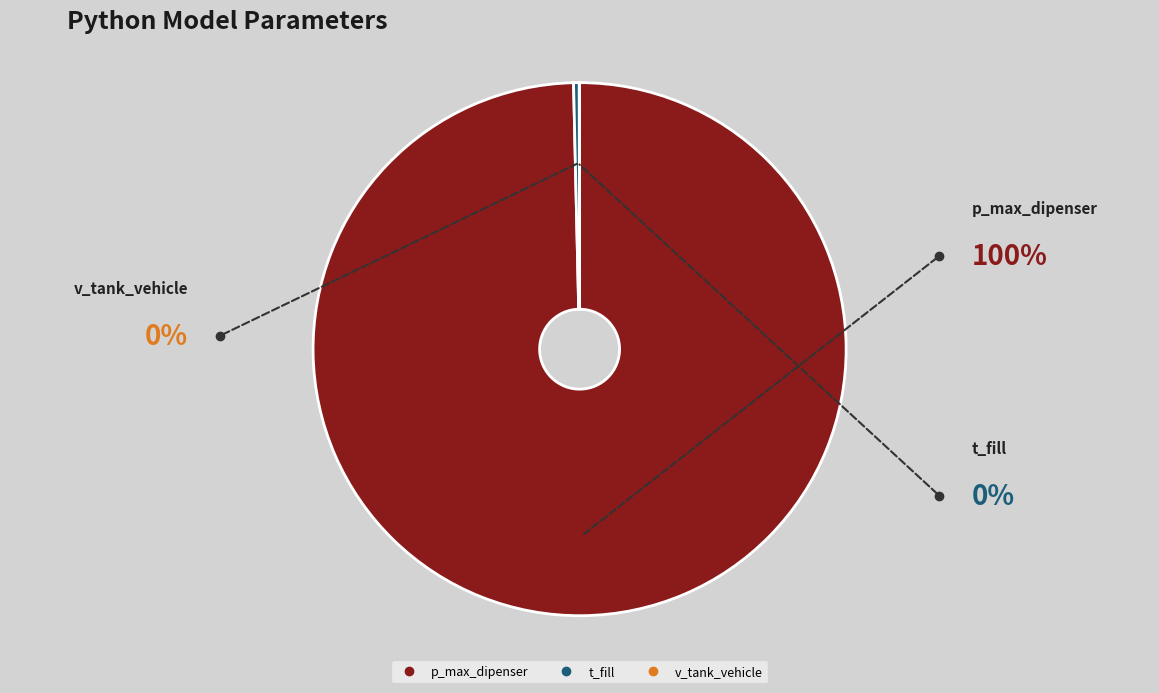

Which slice is the largest?

p_max_dipenser